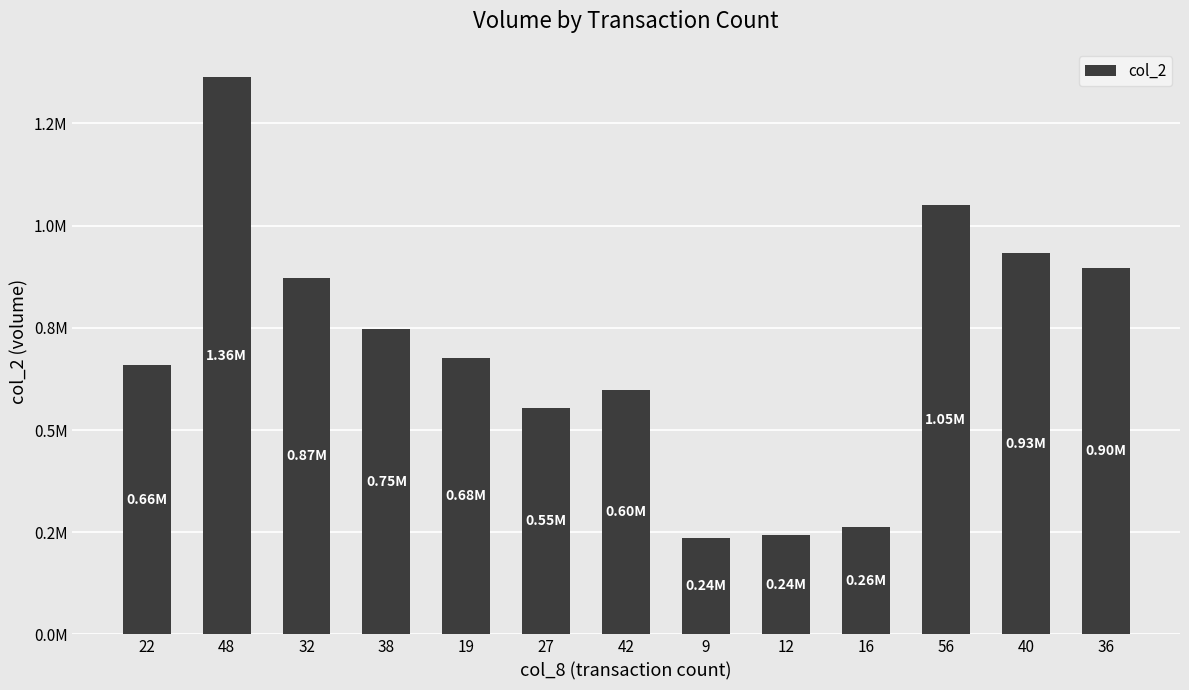

Are the bars grouped side by side (vs. stacked)?

No